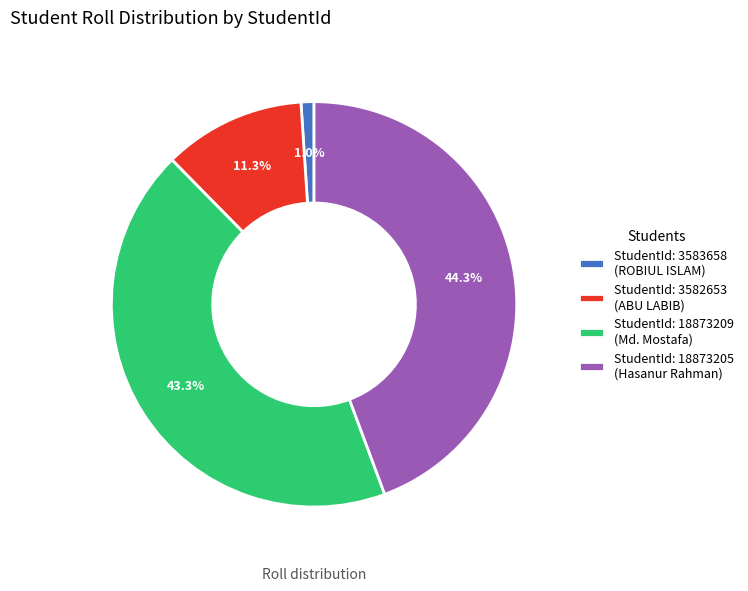

Rank the categories by value from highest to lowest.

StudentId: 18873205 (Hasanur Rahman), StudentId: 18873209 (Md. Mostafa), StudentId: 3582653 (ABU LABIB), StudentId: 3583658 (ROBIUL ISLAM)